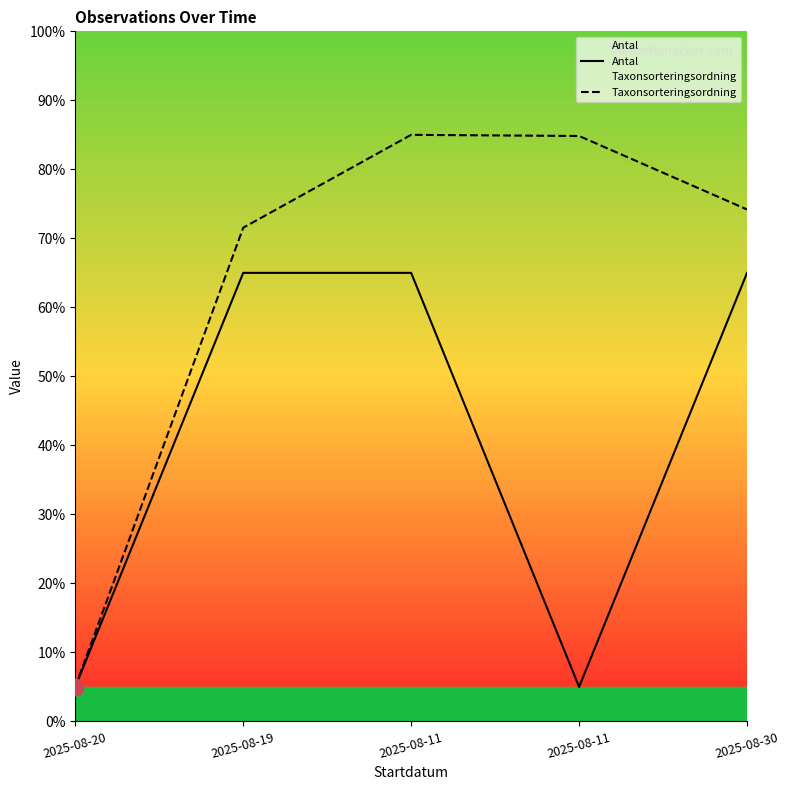

Is this an area chart (filled region under the line)?

No